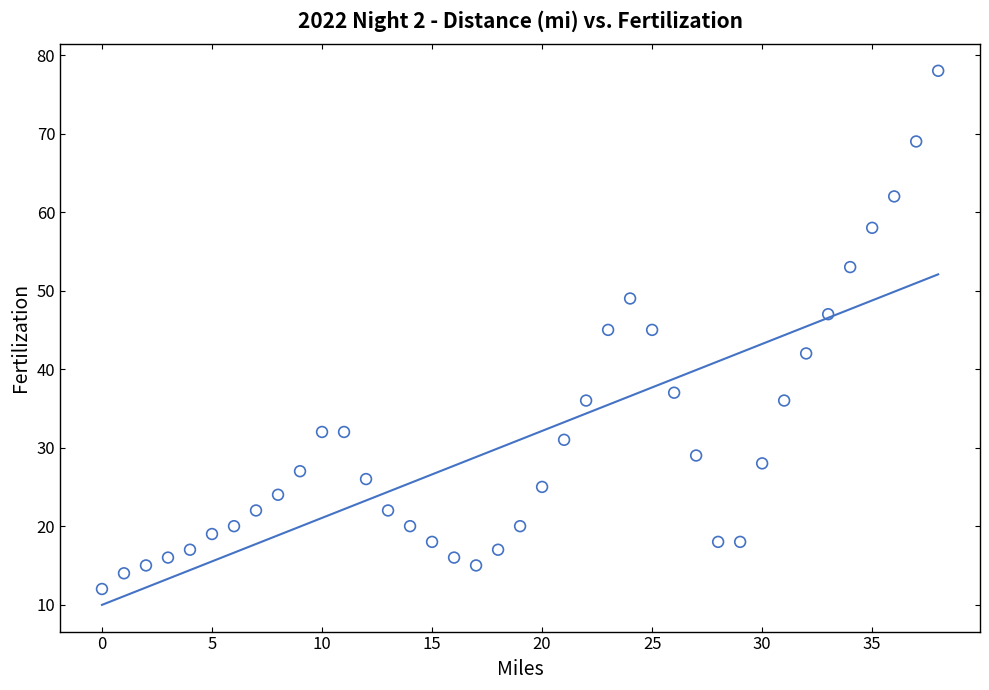

What is the range of Y values (max minus min)?

66